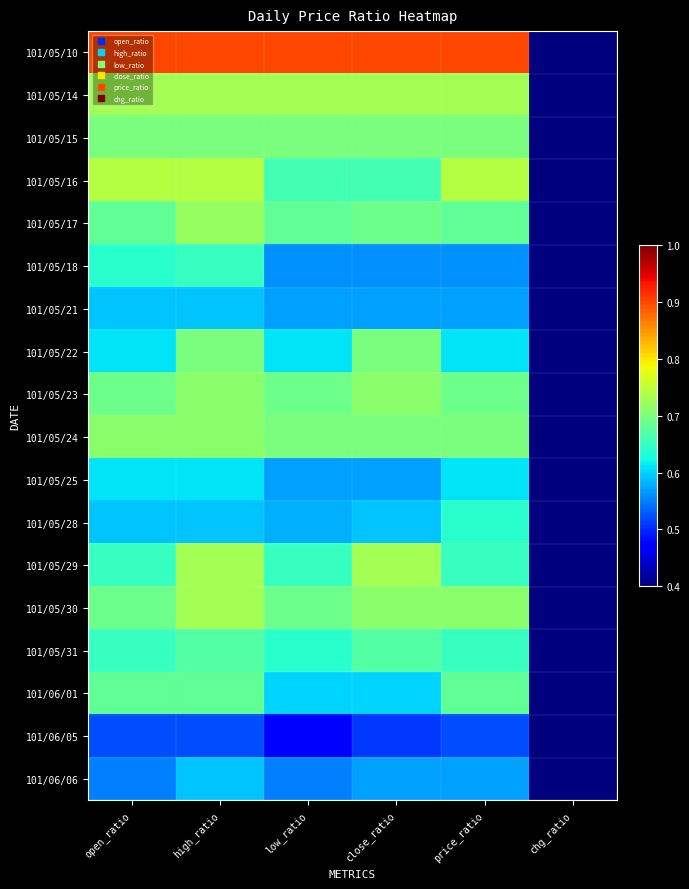

At which category is the sum across all series the highest?

high_ratio